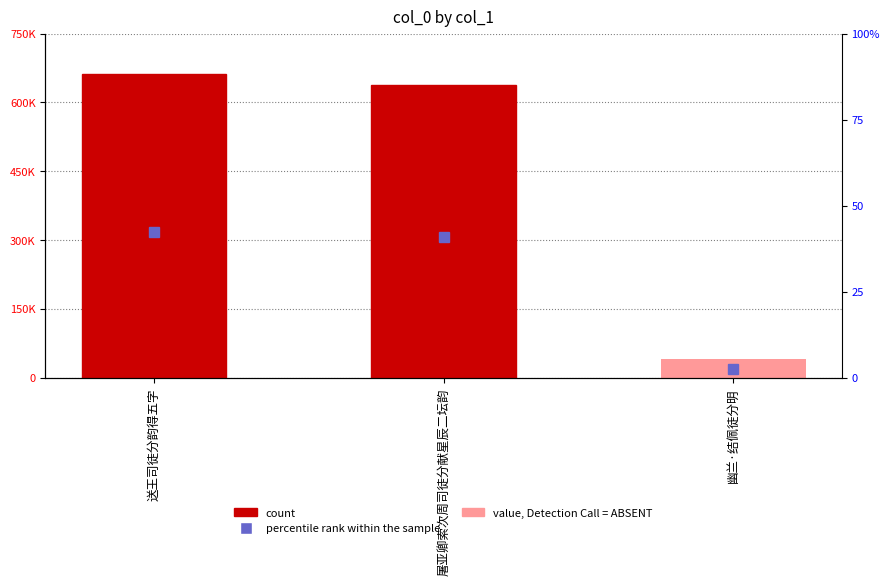

Does the chart contain stacked bars?

No